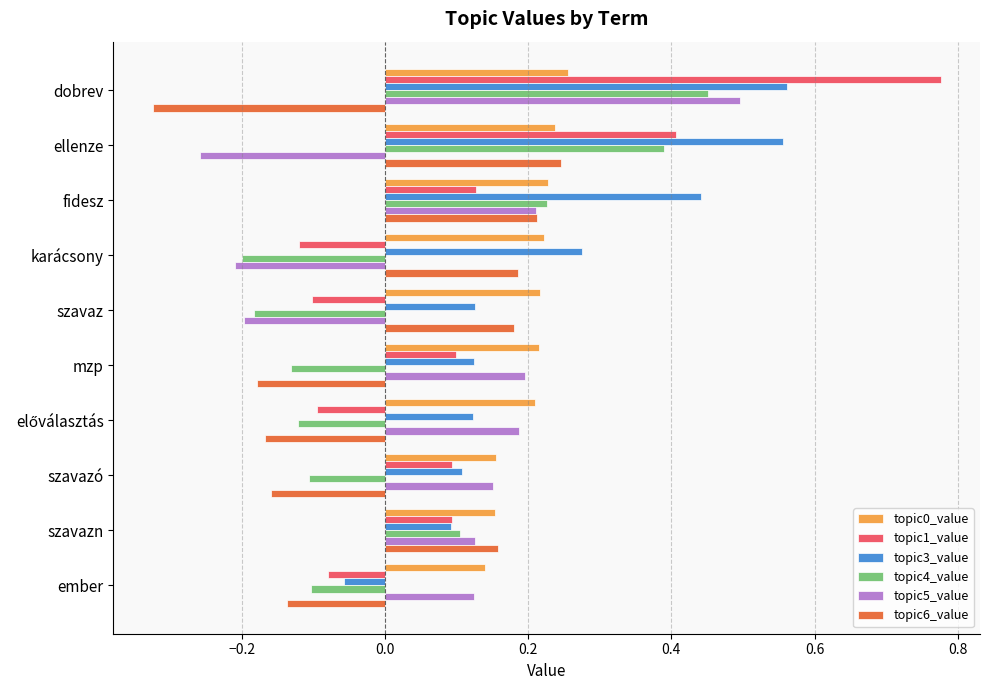

Is it true that topic6_value equals -0.0 at mzp?

False